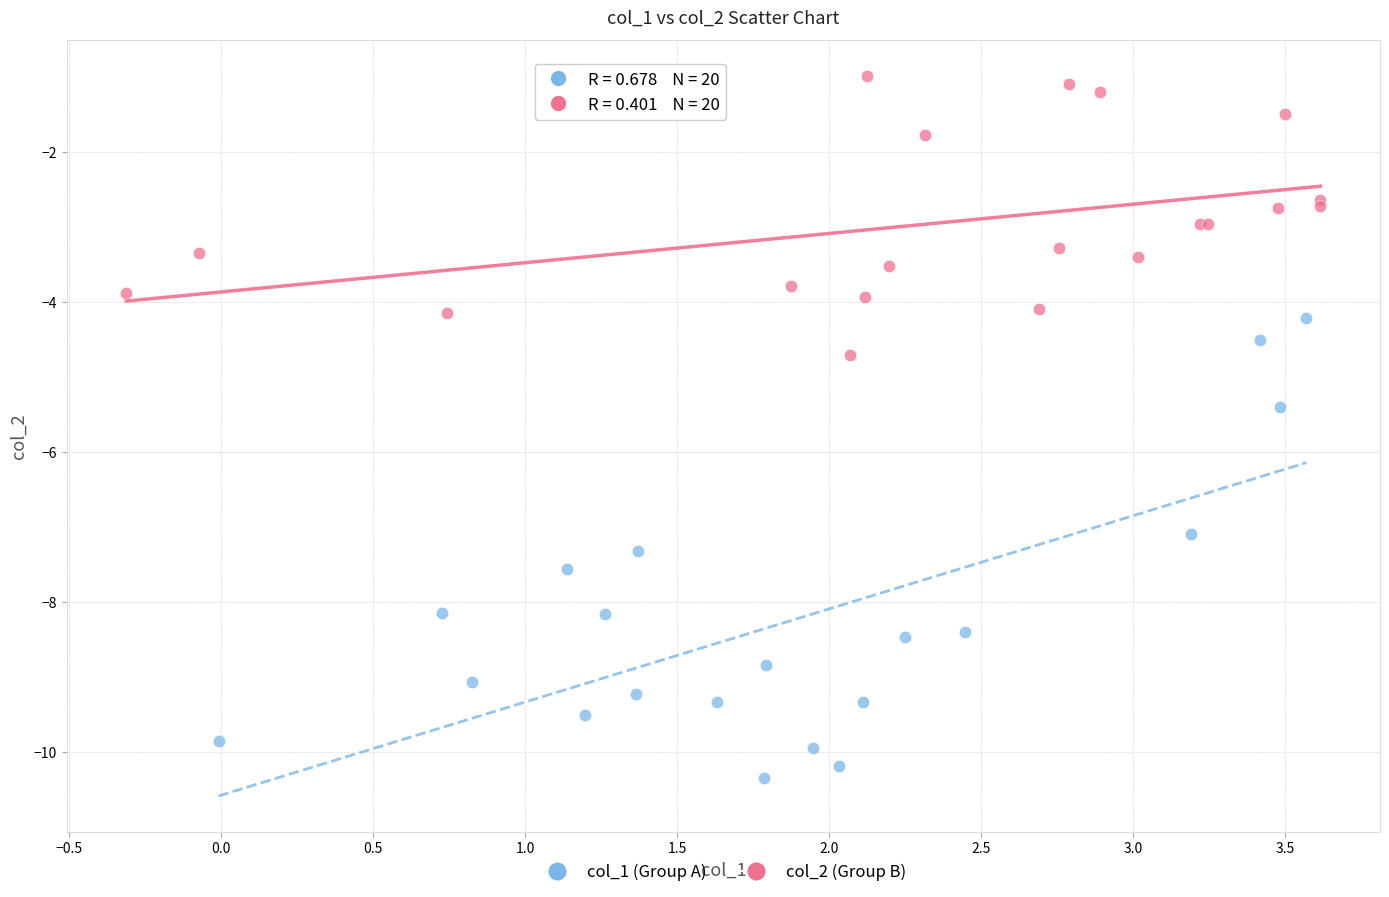

What are all the series names shown in the legend?

col_1 (Group A), col_2 (Group B)